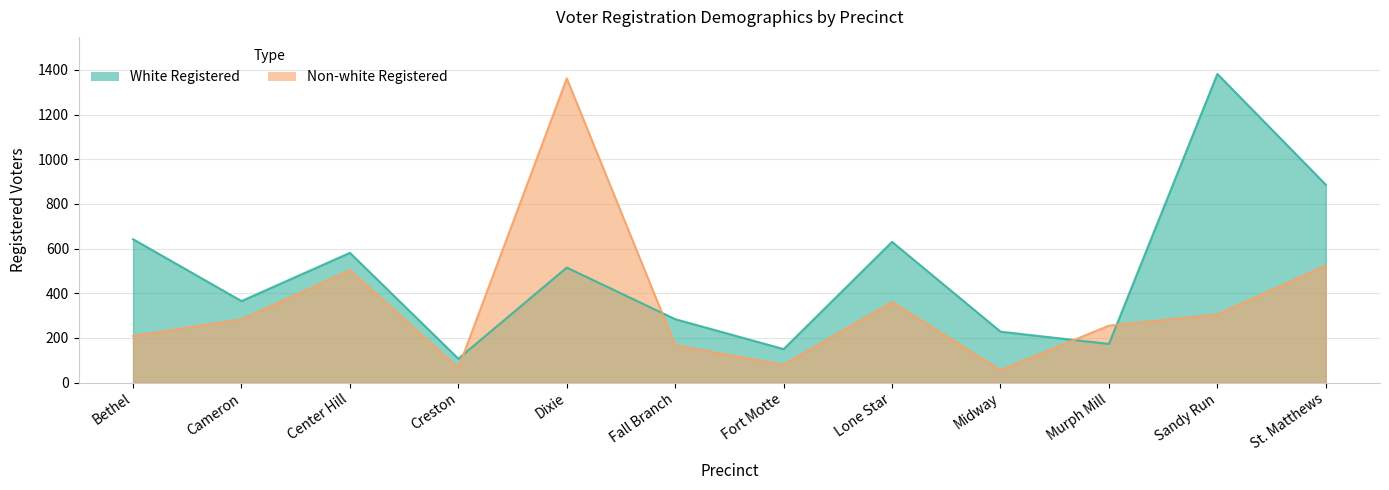

True or false: Non-white Registered has more than 0 points higher than both neighbors.

True